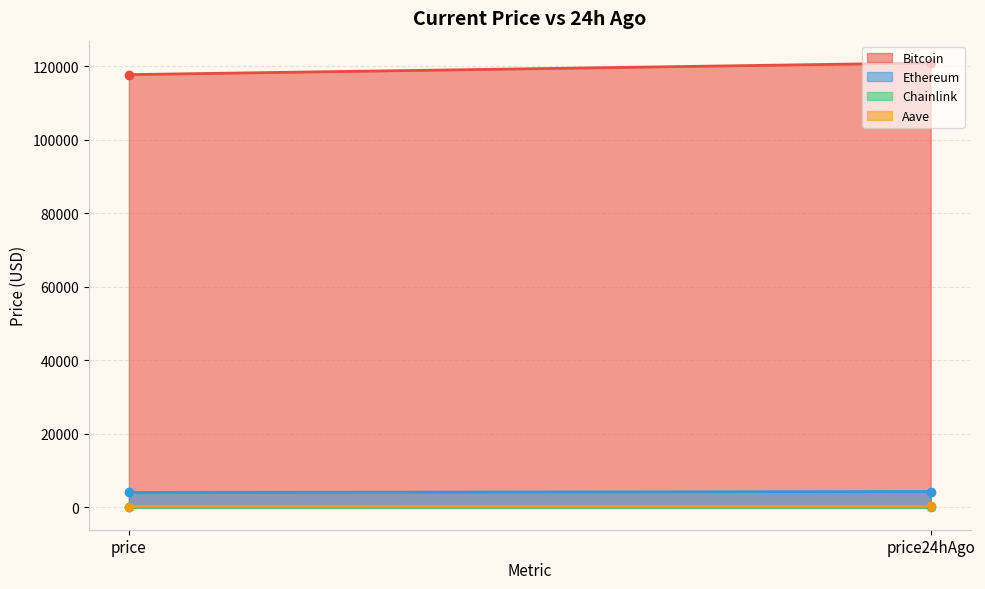

What is the difference between the highest and lowest values at price?

117658.8